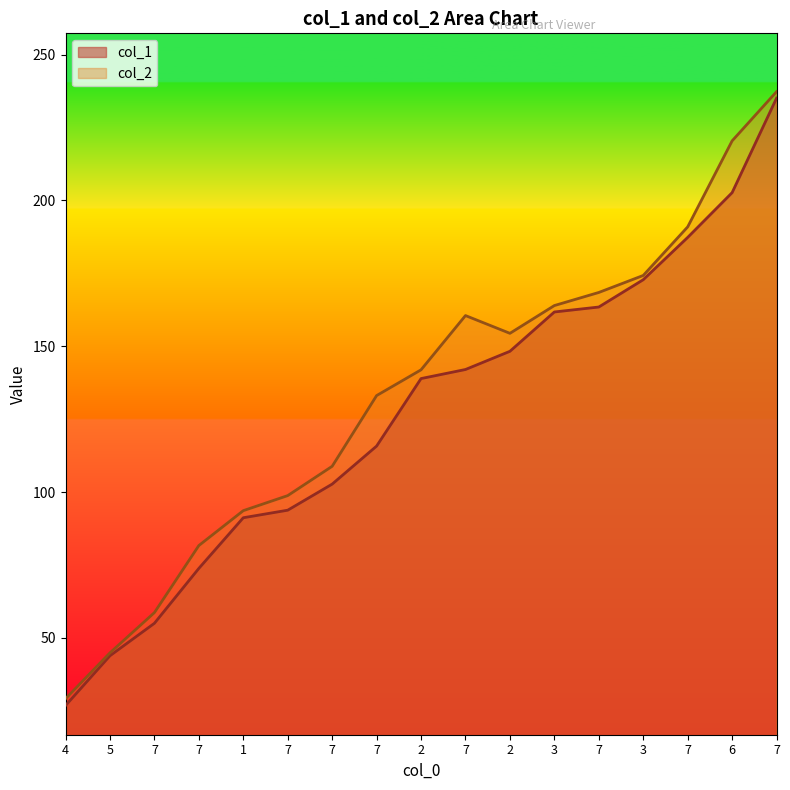

What is the sum of the col_2 values at 7 and 7?

214.8